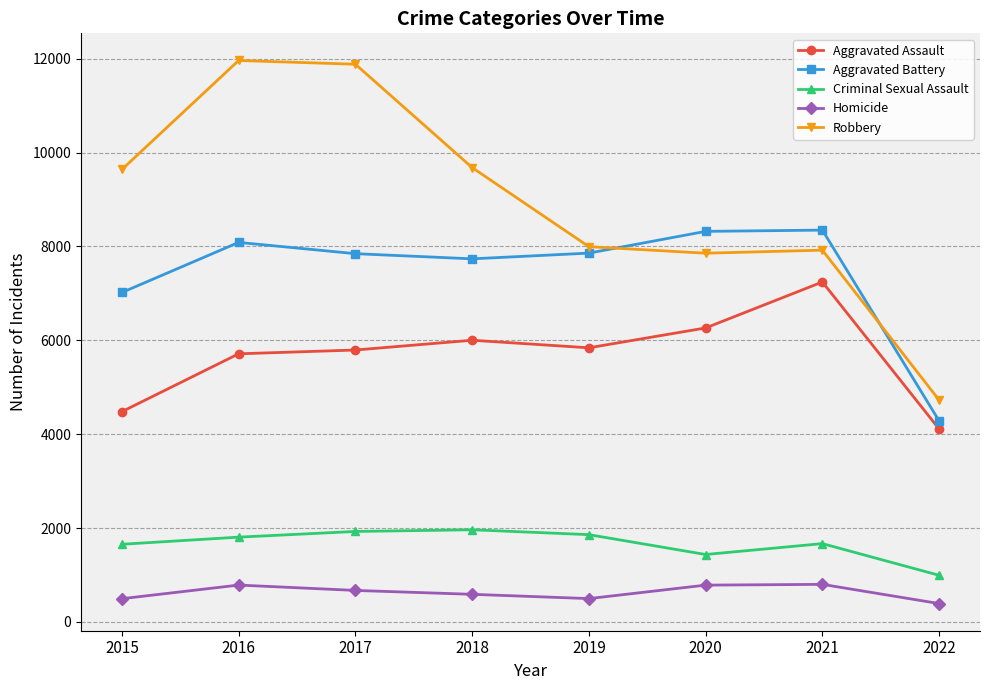

Which series has the largest range (max minus min)?

Robbery